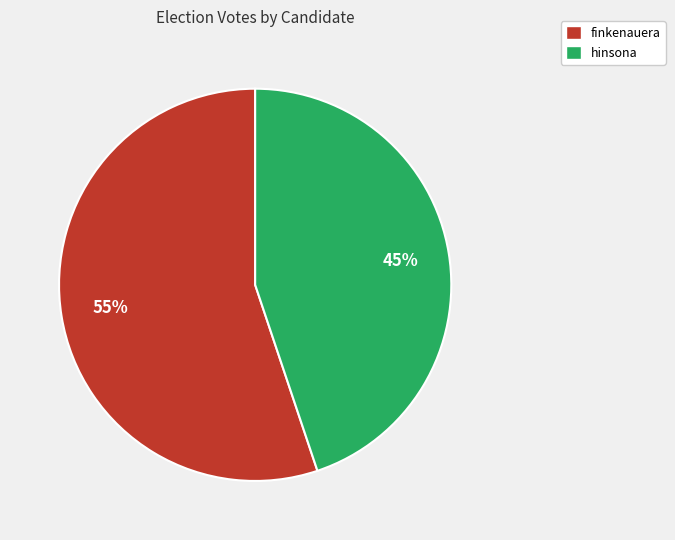

How many segments does this pie chart have?

2